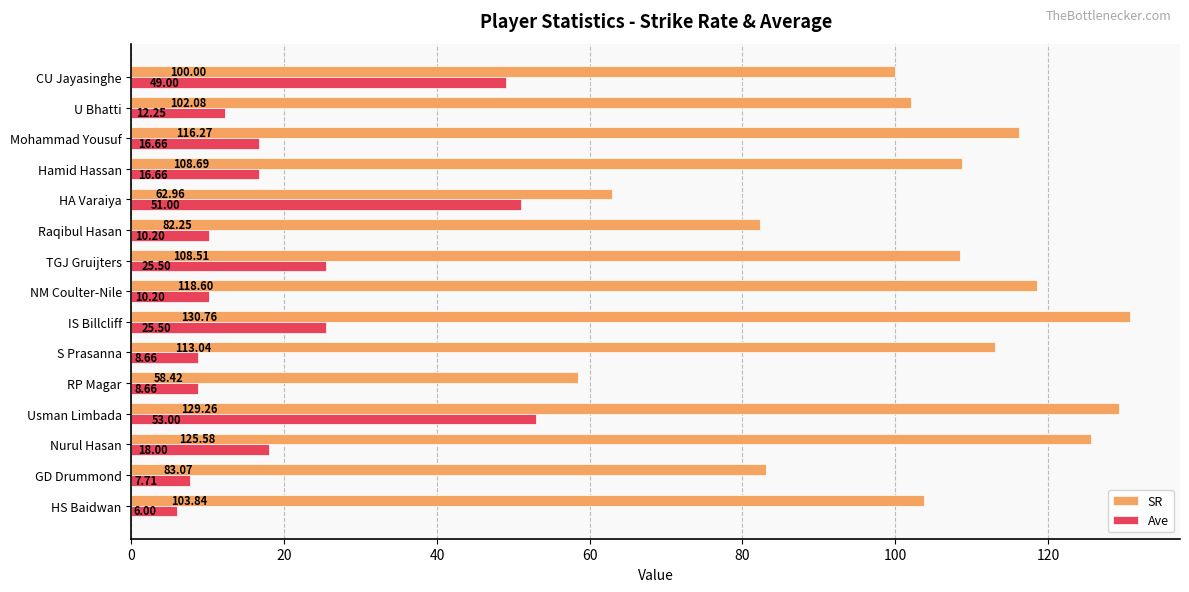

Which series changed the most between S Prasanna and CU Jayasinghe?

Ave